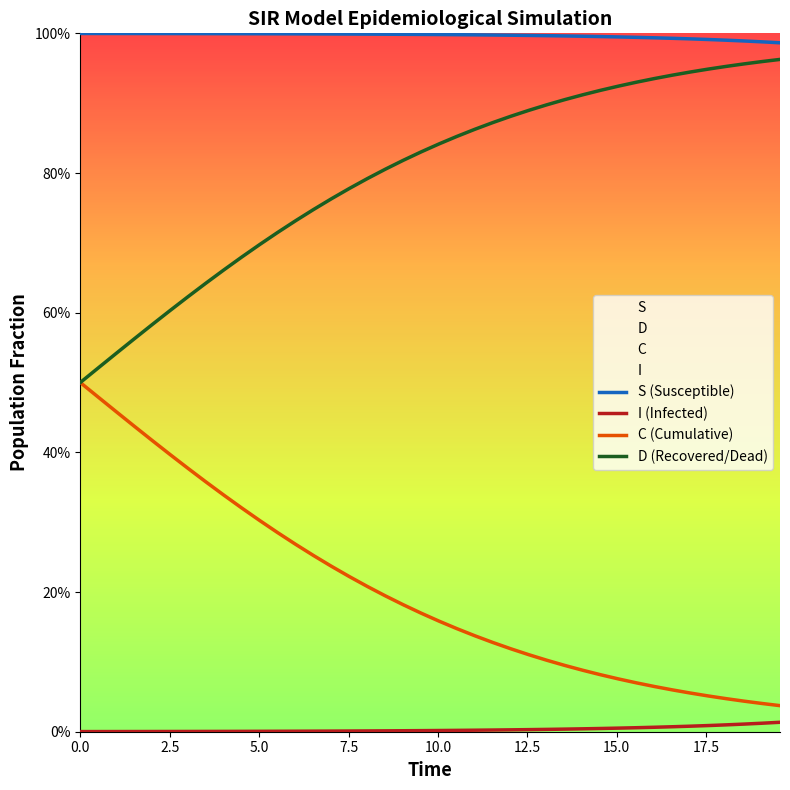

How many categories are shown in the chart?

40